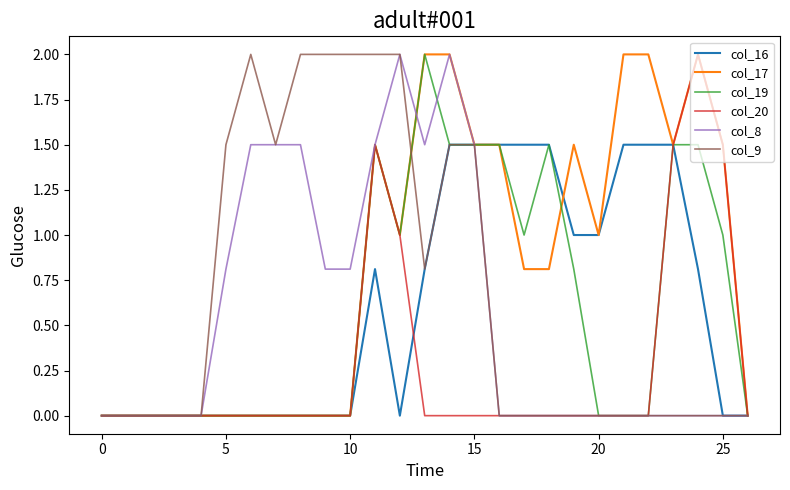

What is the greatest value displayed?

2.0